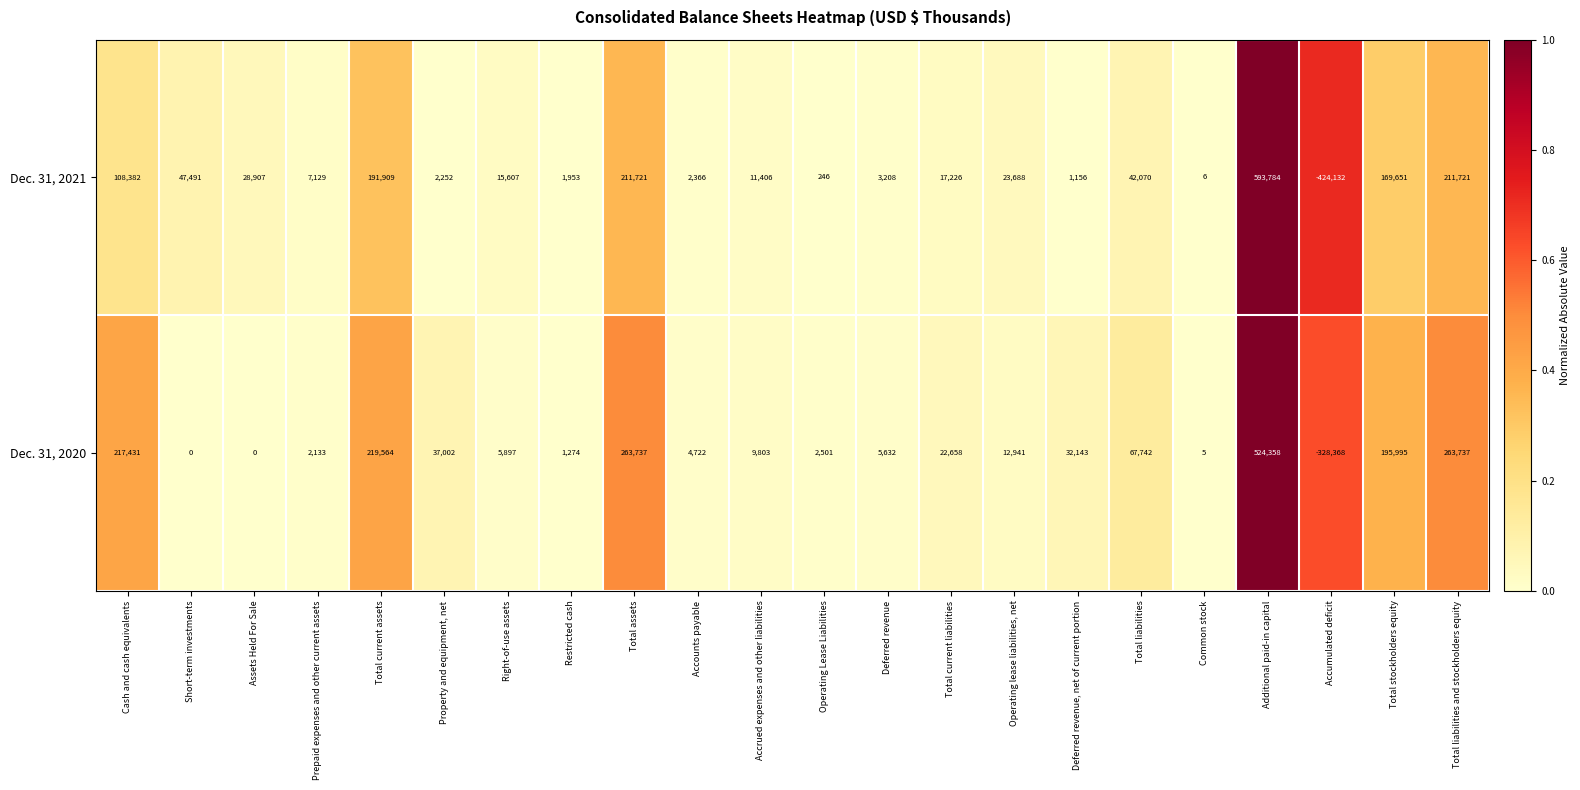

What is the difference between the highest and lowest values at Total liabilities?

25672